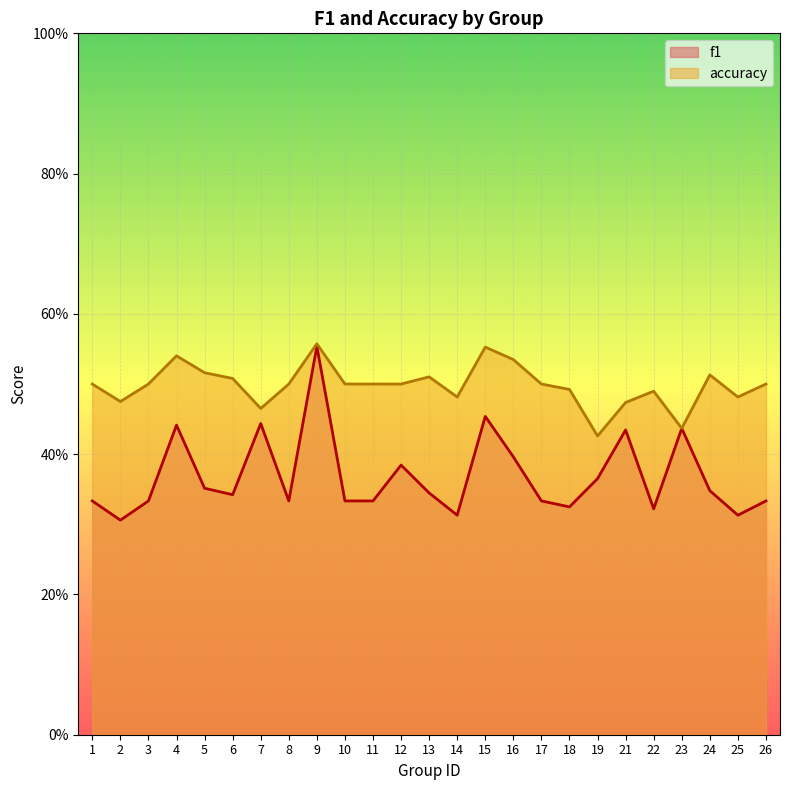

Which series has the largest total across all categories?

accuracy